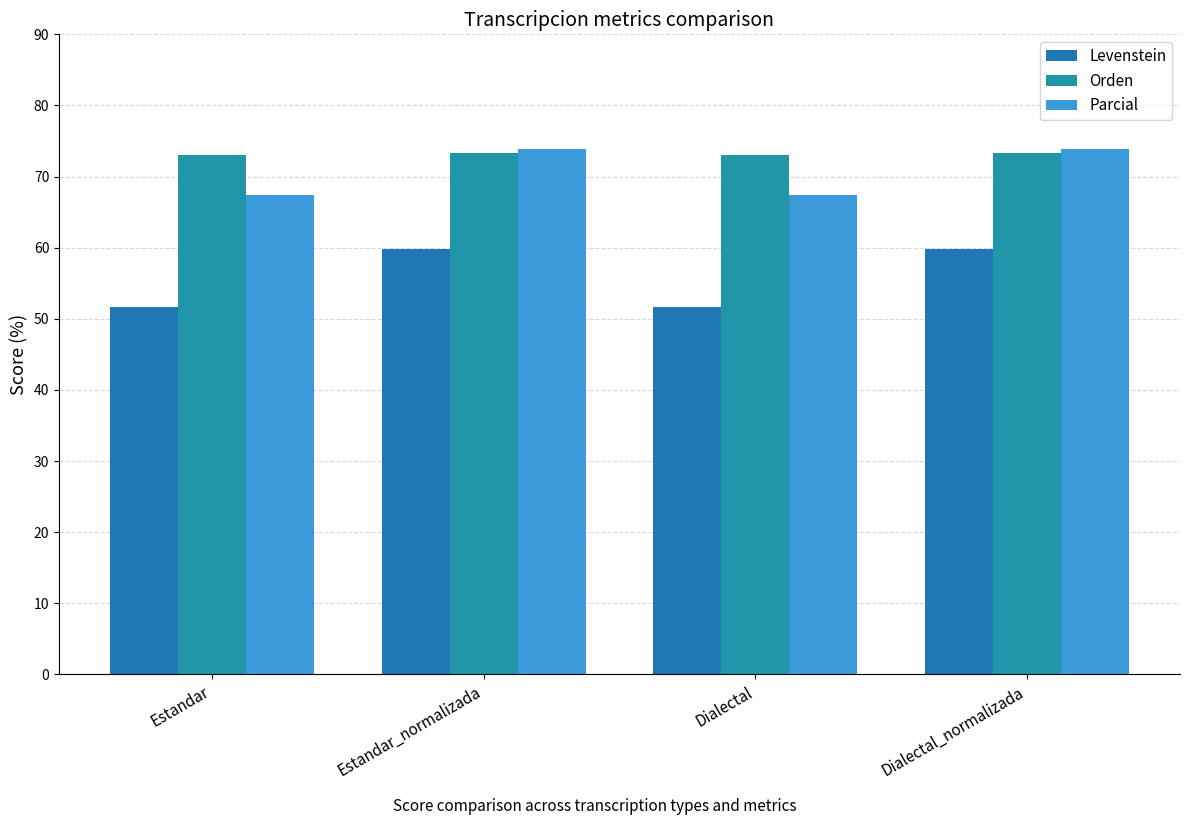

Reading right to left, list all the values displayed in this chart.

Levenstein: 59.8	51.7	59.8	51.7
Orden: 73.4	73.0	73.4	73.0
Parcial: 73.8	67.4	73.8	67.4